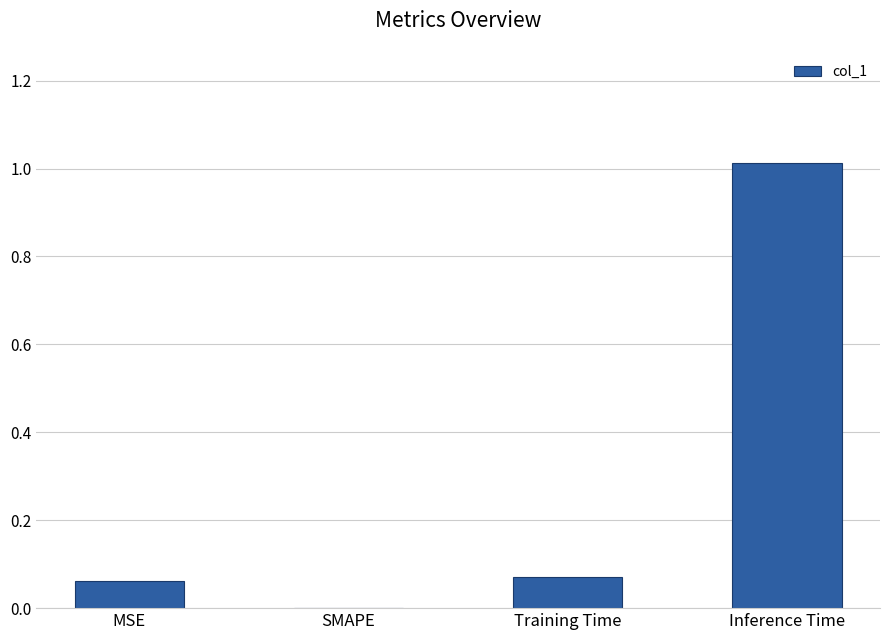

What is the sum of all values?

1.1